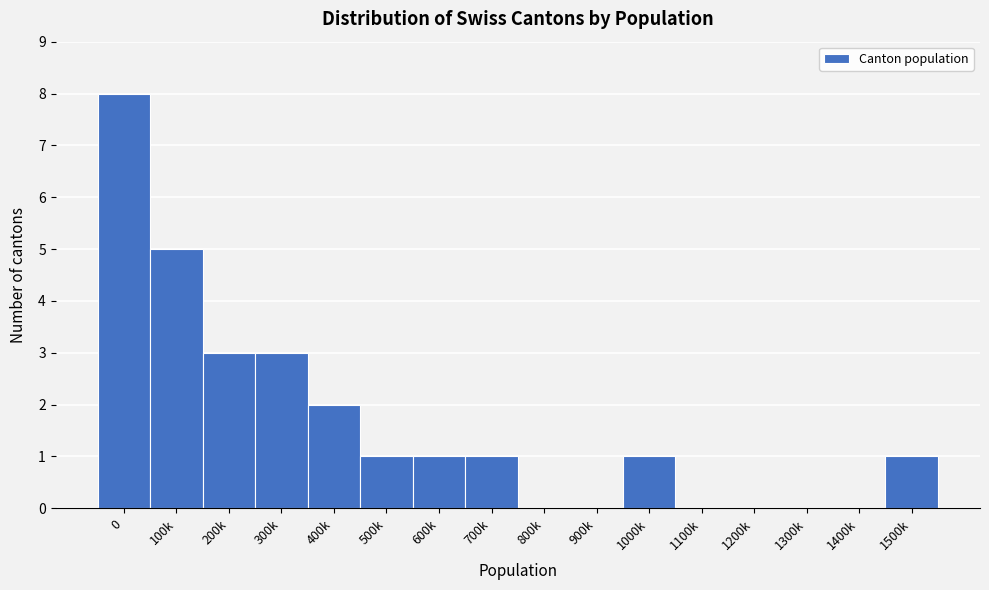

Reading left to right, extract all data points from this chart.

0=8	100k=5	200k=3	300k=3	400k=2	500k=1	600k=1	700k=1	800k=0	900k=0	1000k=1	1100k=0	1200k=0	1300k=0	1400k=0	1500k=1